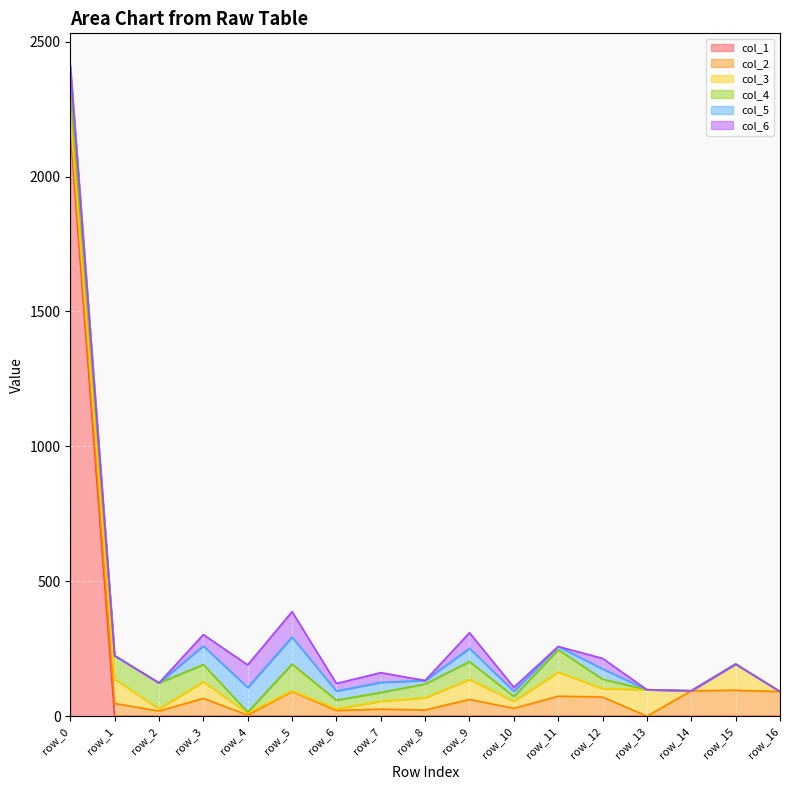

Reading left to right, what are all the values shown in this chart?

col_1: 2175.8	0.0	0.0	0.0	0.0	0.0	0.0	0.0	0.0	0.0	0.0	0.0	0.0	0.0	0.0	0.0	0.0
col_2: 36.0	48.0	20.0	67.0	5.0	93.0	22.0	27.0	24.0	63.0	30.0	75.0	72.0	1.0	95.0	97.0	92.0
col_3: 21.0	90.0	8.0	61.0	7.0	2.0	6.0	29.0	45.0	74.0	26.0	89.0	31.0	98.0	0.0	97.0	0.0
col_4: 90.0	87.0	96.0	64.0	4.0	99.0	32.0	33.0	51.0	66.0	18.0	83.0	35.0	0.0	0.0	0.0	0.0
col_5: 87.0	0.0	0.0	69.0	91.0	100.0	34.0	37.0	13.0	49.0	19.0	12.0	38.0	0.0	0.0	0.0	0.0
col_6: 0.0	0.0	0.0	42.0	84.0	94.0	28.0	36.0	0.0	58.0	15.0	0.0	39.0	0.0	0.0	0.0	0.0